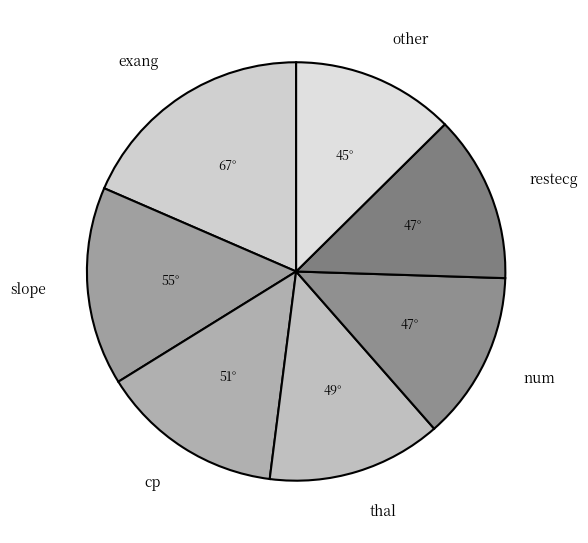

Which has a higher value, restecg or thal?

thal